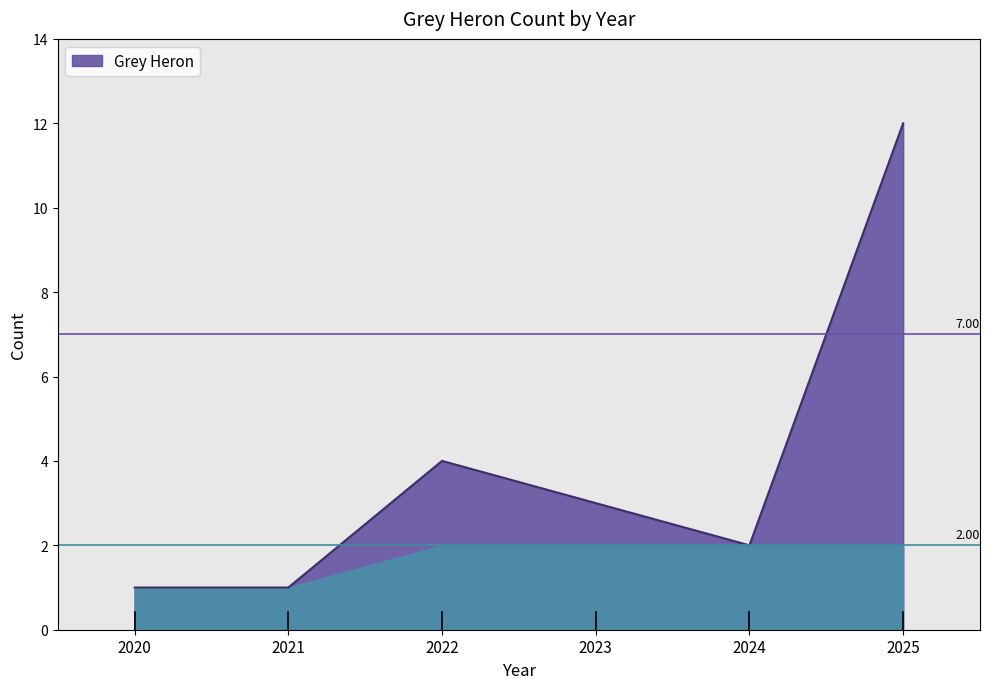

How many lines are shown in the chart?

1